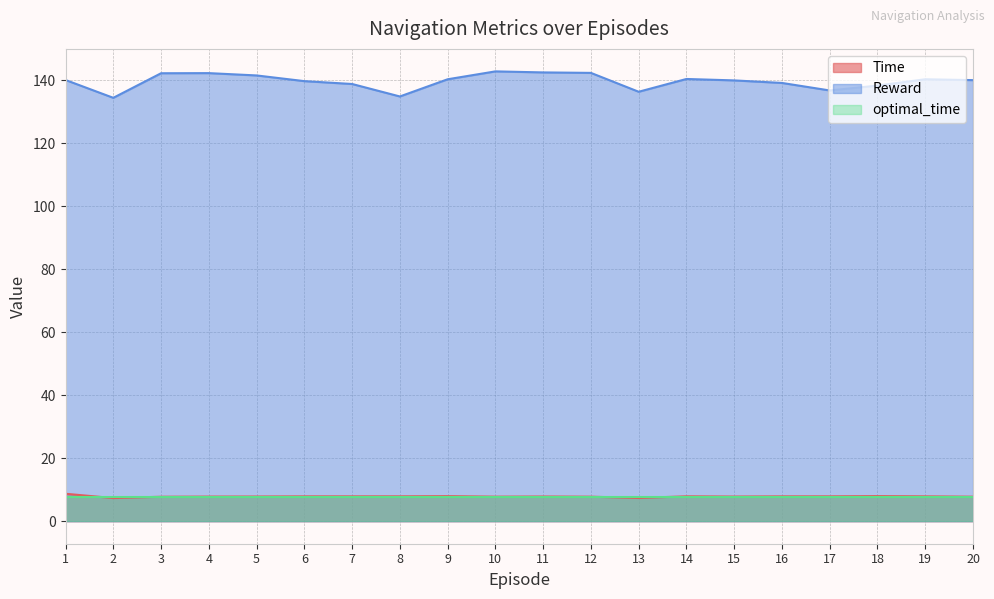

What is the value of the Reward point at the 3rd from the left?

142.3